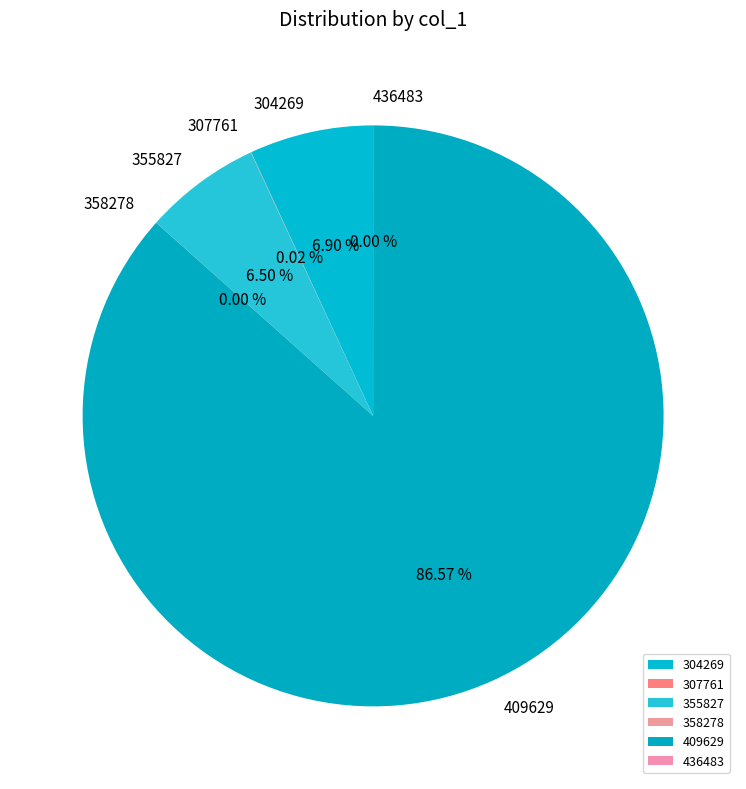

Is 409629 the majority of the pie?

Yes